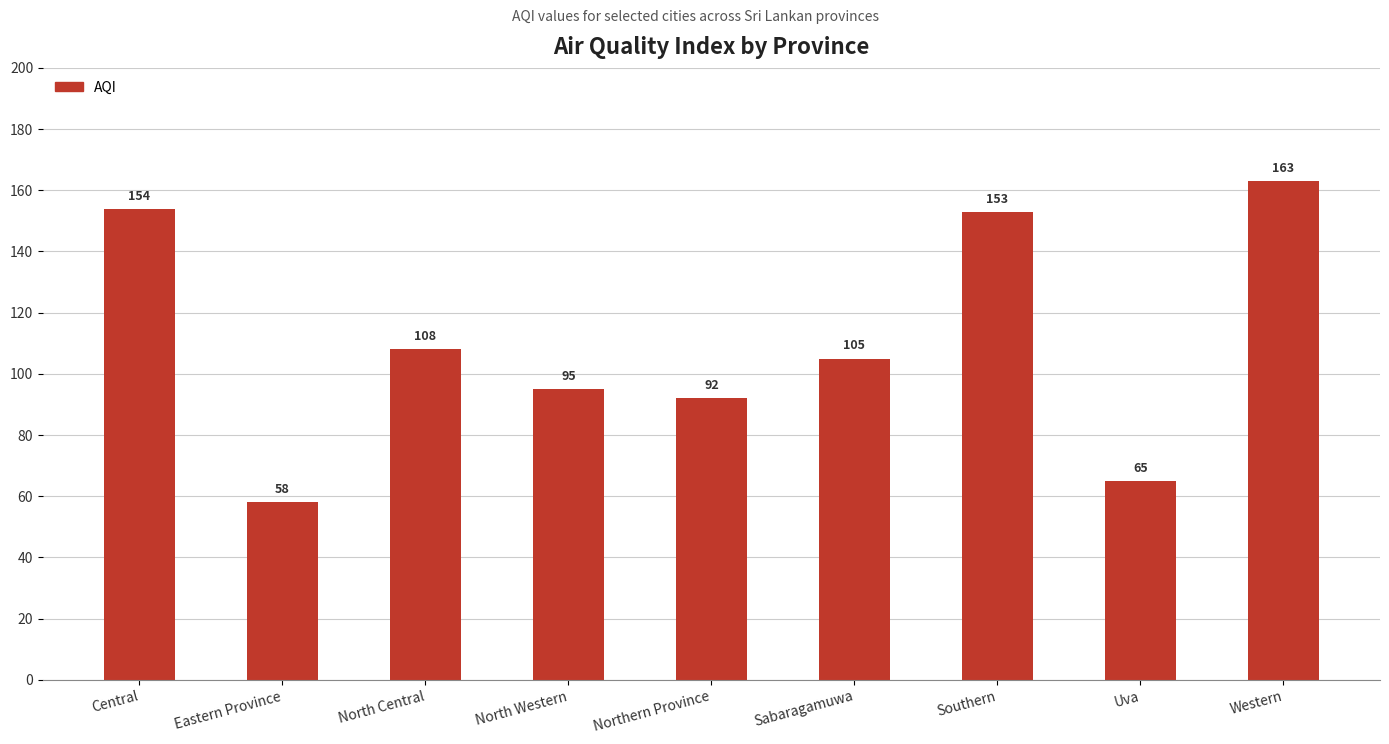

Reading left to right, what are all the values shown in this chart?

Central=154	Eastern Province=58	North Central=108	North Western=95	Northern Province=92	Sabaragamuwa=105	Southern=153	Uva=65	Western=163